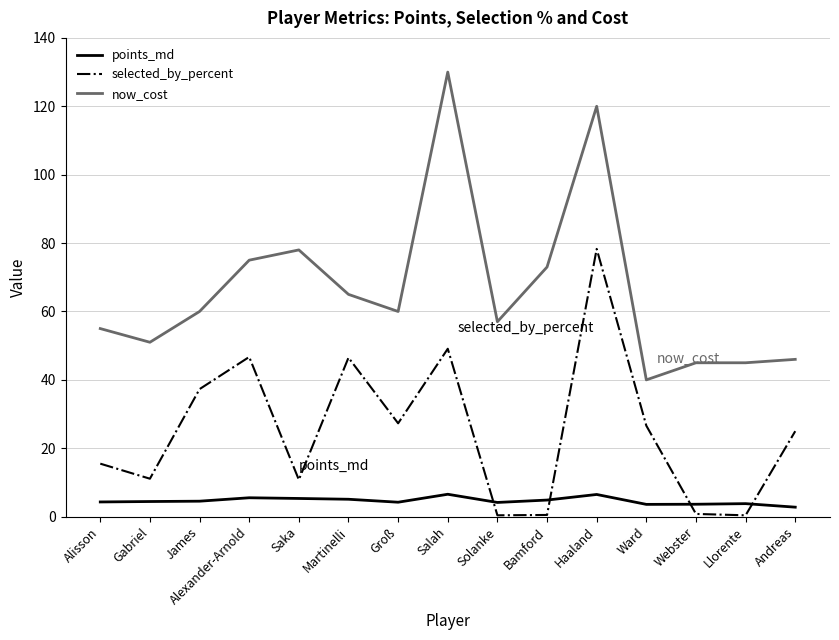

Rank the series at Martinelli from highest to lowest value.

now_cost, selected_by_percent, points_md